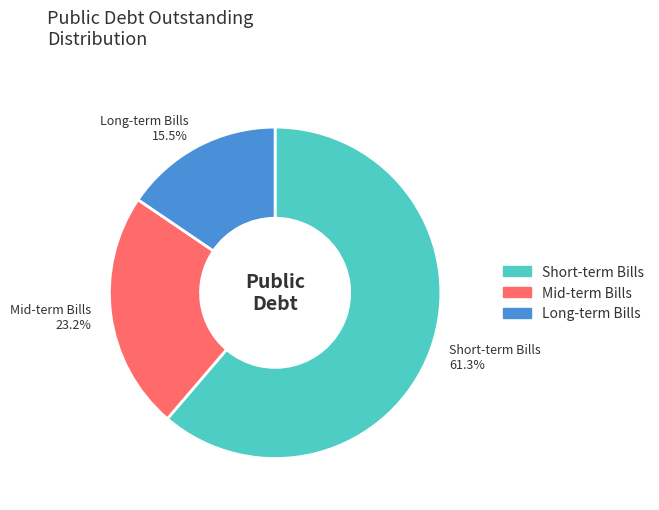

To the nearest percent, what is the average slice percentage?

33%